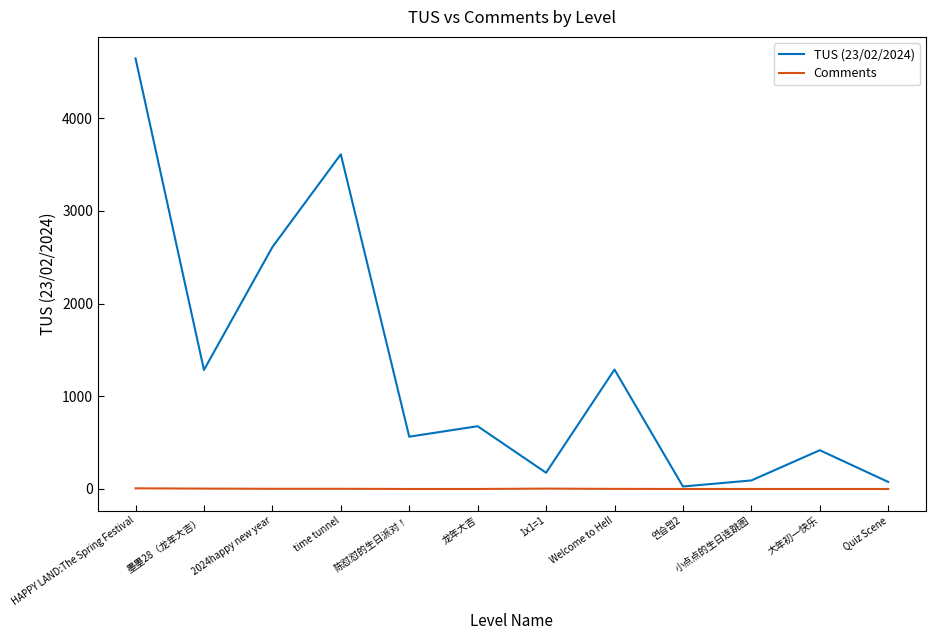

List the series in order of their peak value, lowest first.

Comments, TUS (23/02/2024)